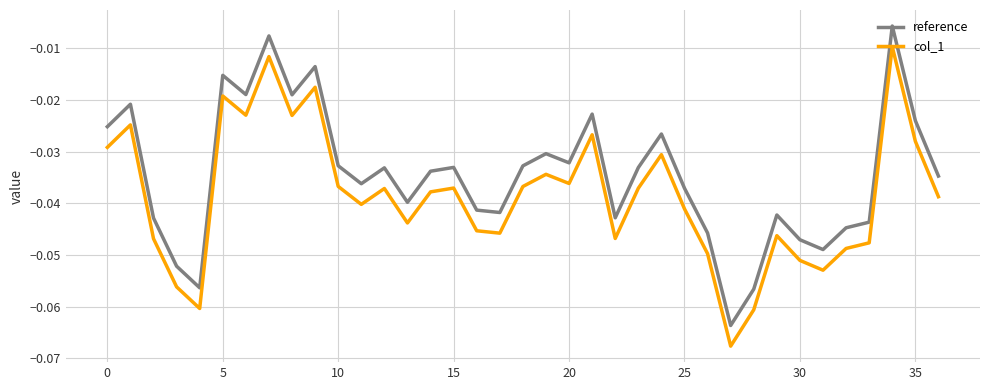

True or false: col_1 has more than 1 points higher than both neighbors.

True